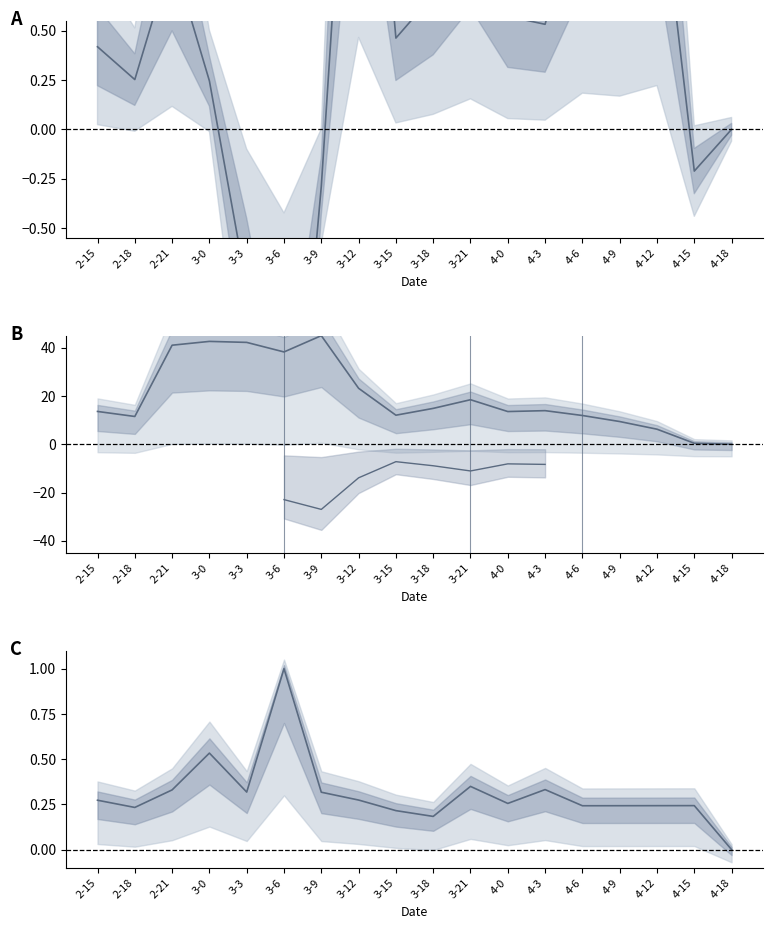

At how many categories does at least one series exceed 33?

5